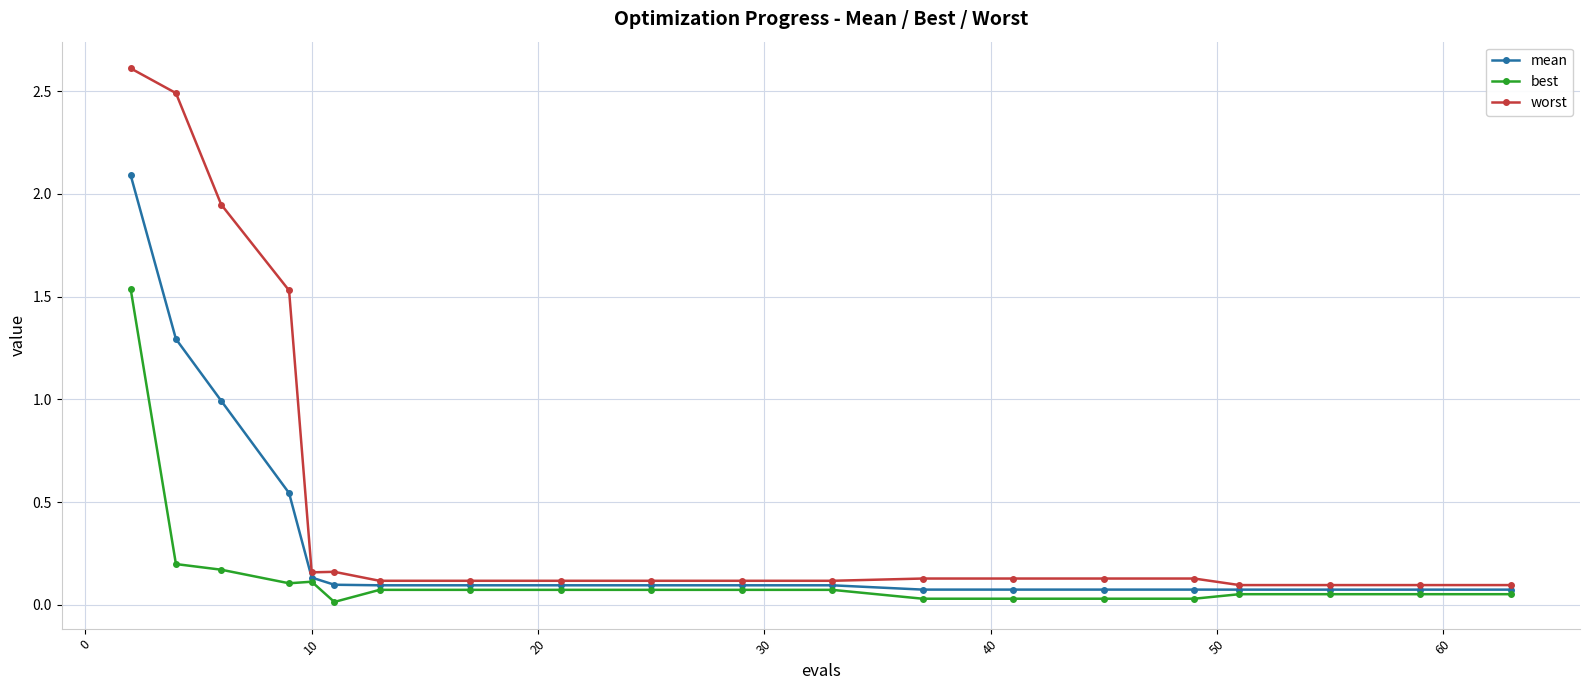

How many lines are shown in the chart?

3